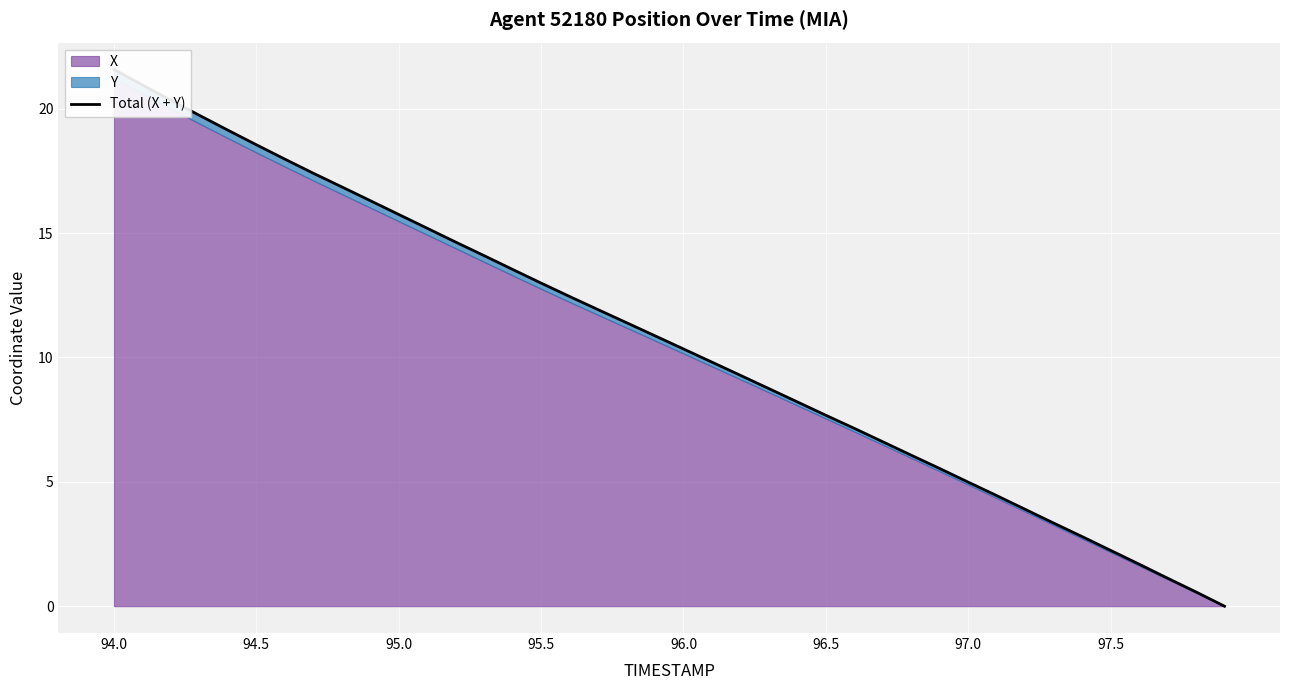

Which label corresponds to the largest value in the chart?

94.0